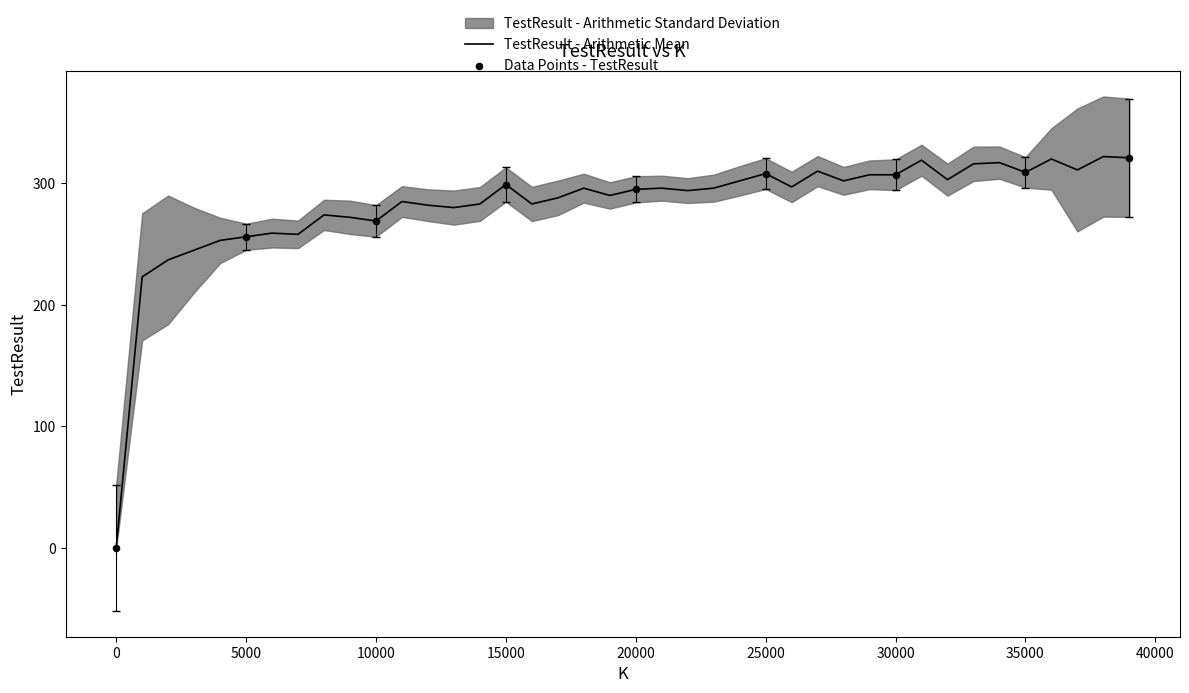

What is the change in value from 4000 to 39000?

+68